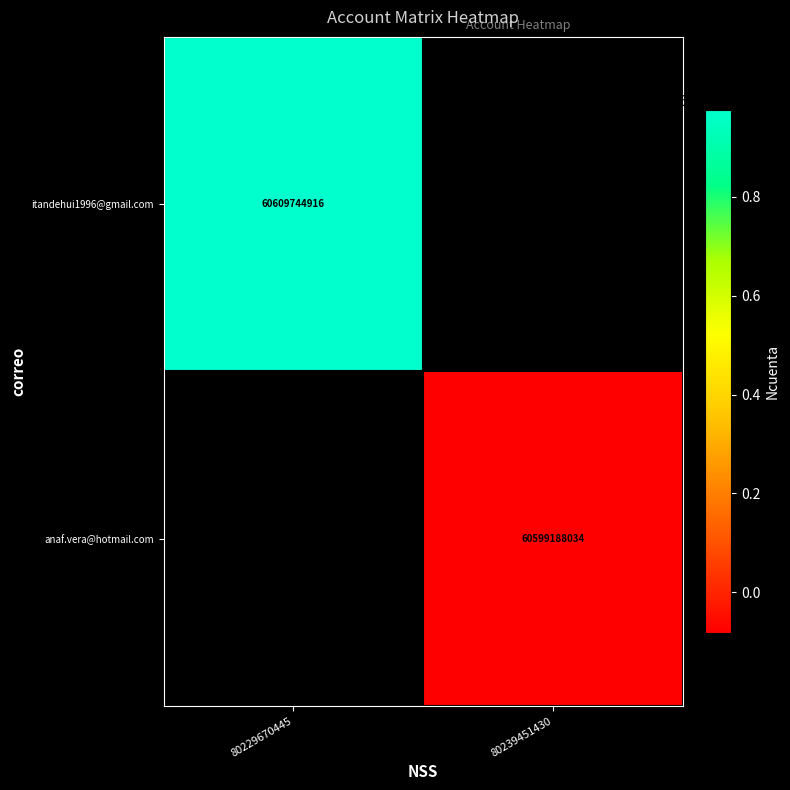

Which category has the lowest value across all series?

80239451430